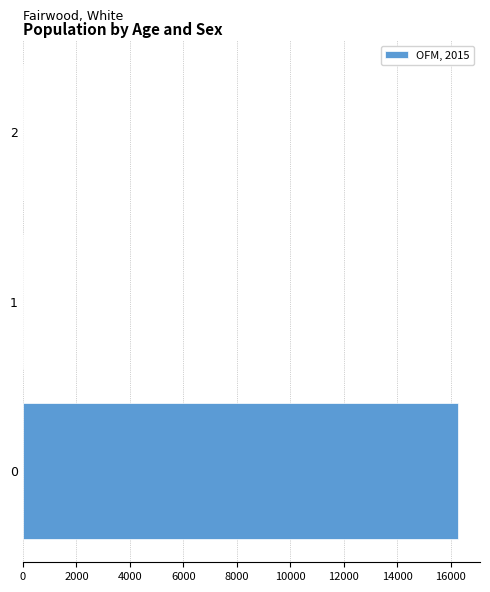

What is the average value?

5424.9